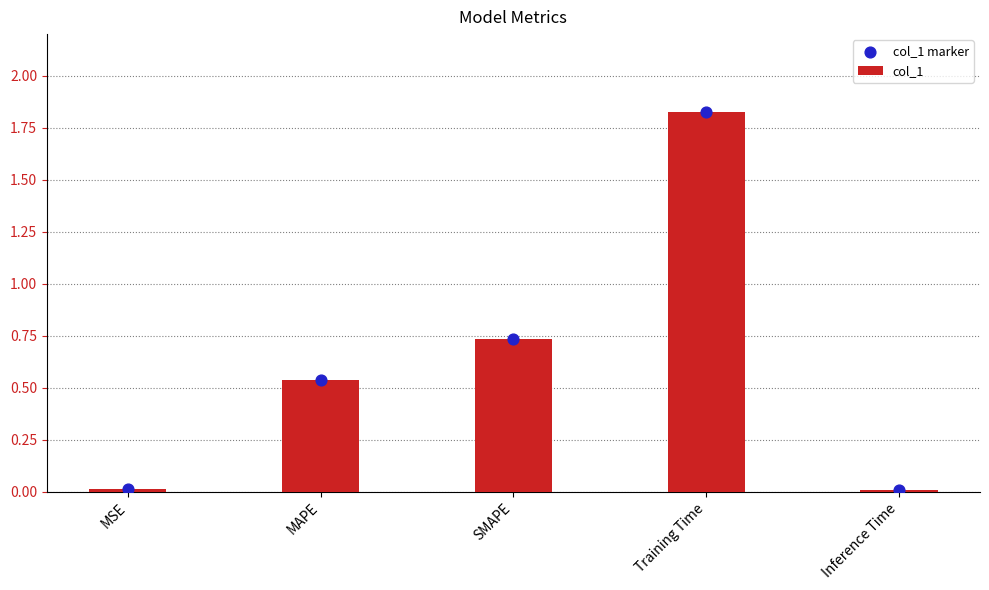

Which series contains the highest Y value?

col_1